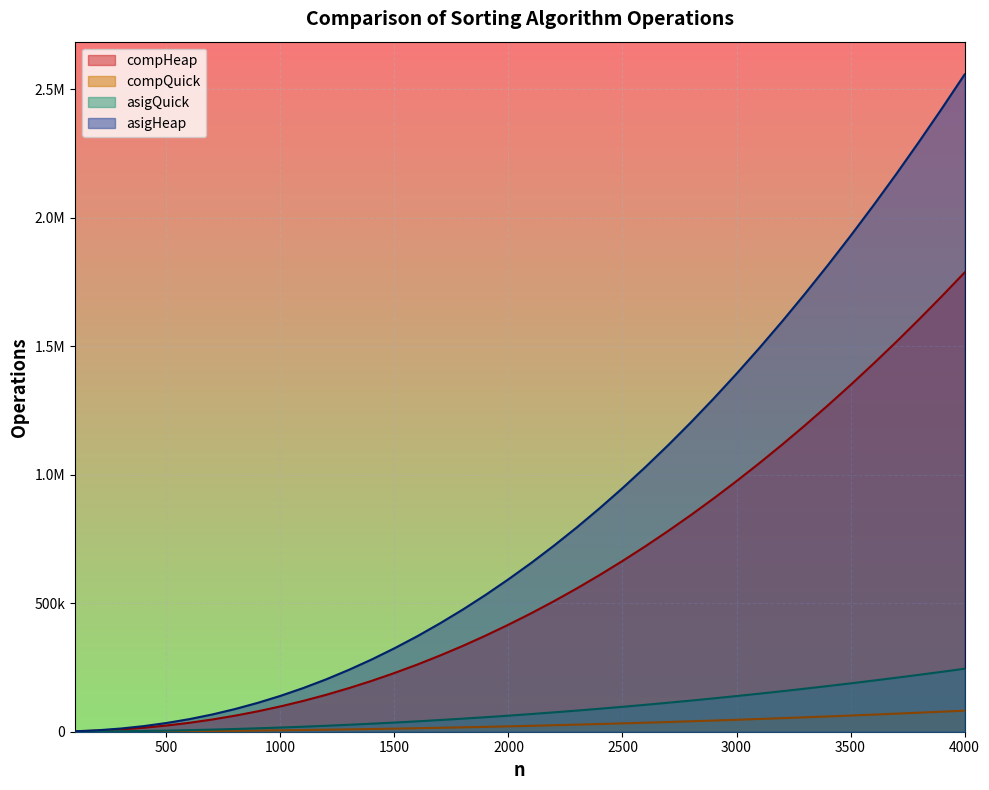

Does the chart display data point markers on the line(s)?

No